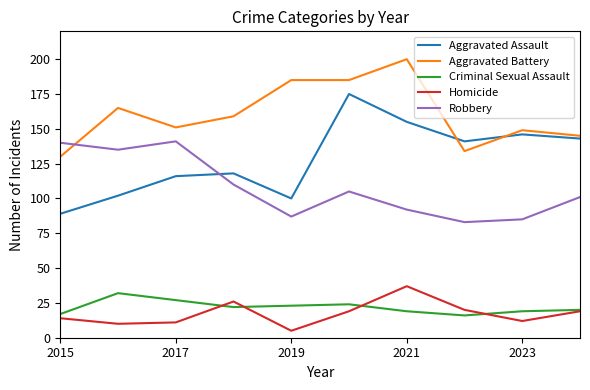

Which series has the largest total across all categories?

Aggravated Battery